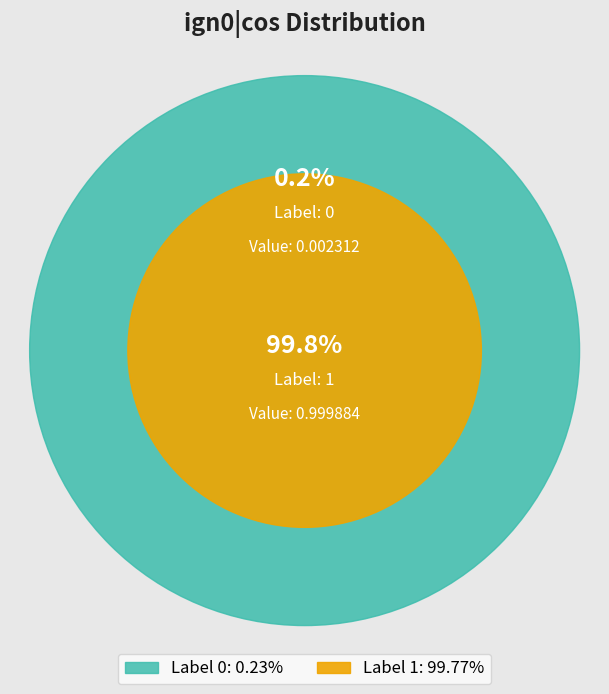

Rank the categories by value from lowest to highest.

0, 1